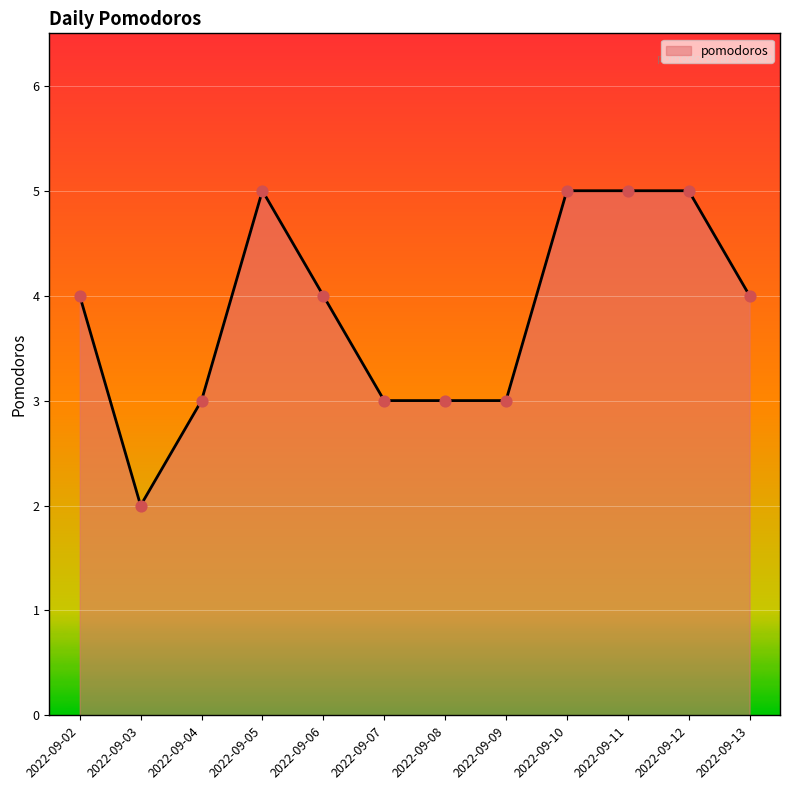

Between 2022-09-02 and 2022-09-08, which is larger?

2022-09-02